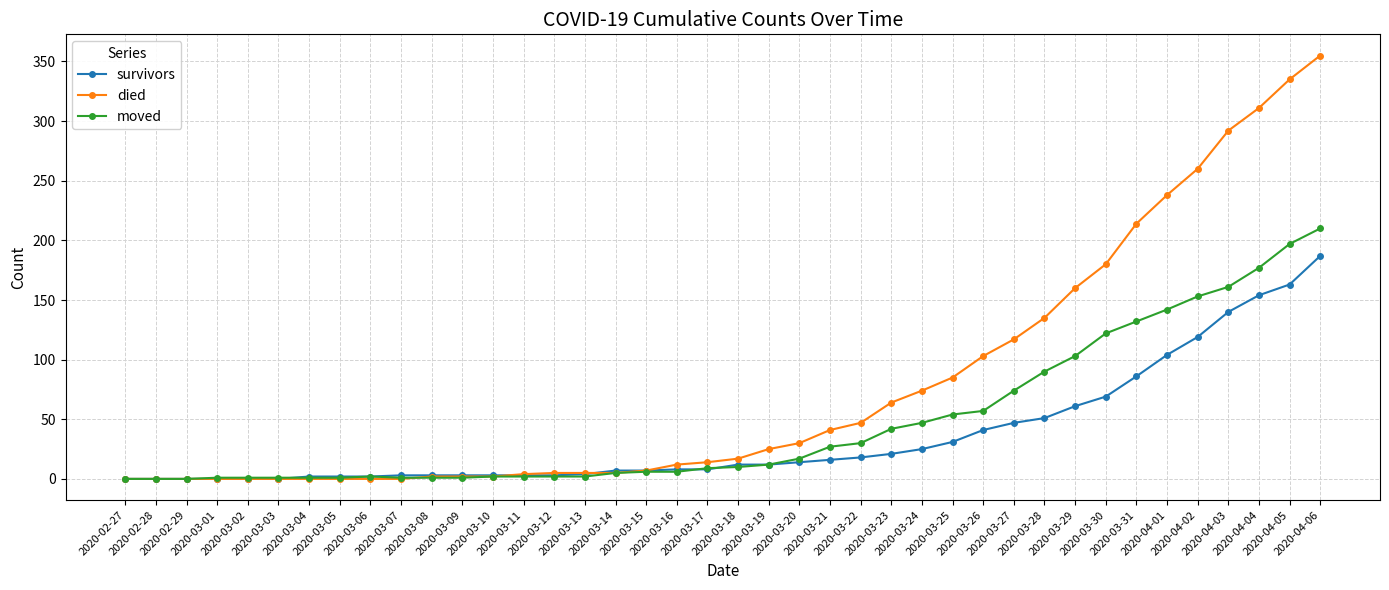

What is the total value across all series at 2020-03-22?

95